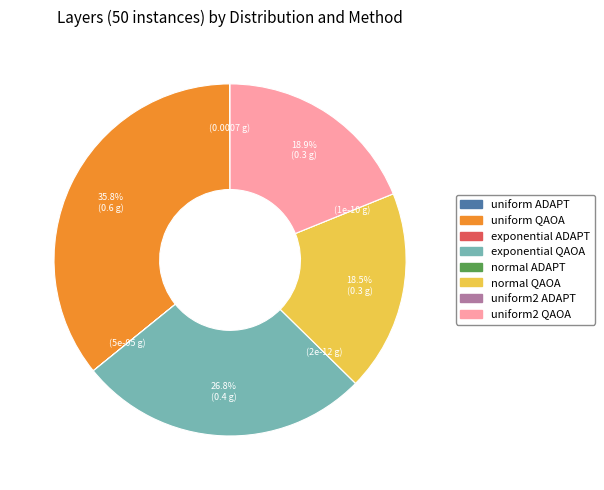

Which slice is the largest?

uniform QAOA